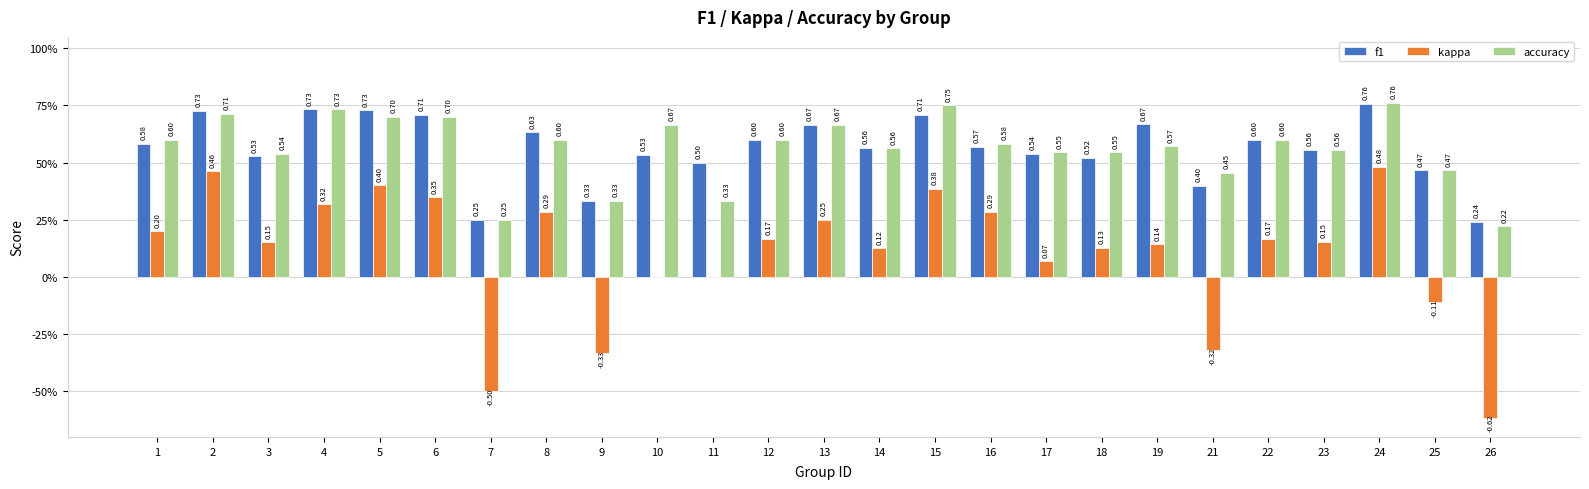

Which series has the largest total across all categories?

f1